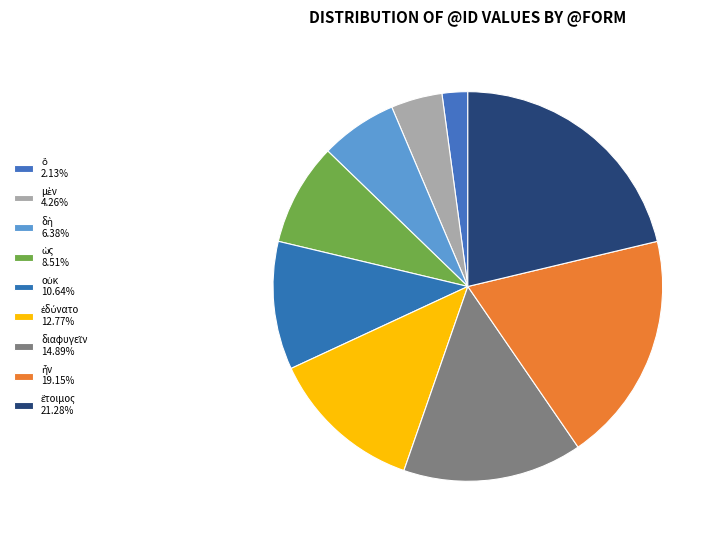

What percentage do ἕτοιμος and ὡς together represent?

29.8%